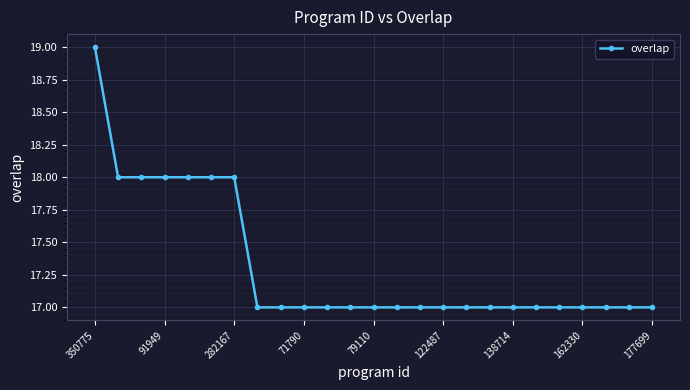

Reading left to right, extract all data points from this chart.

19	18	18	18	18	18	18	17	17	17	17	17	17	17	17	17	17	17	17	17	17	17	17	17	17